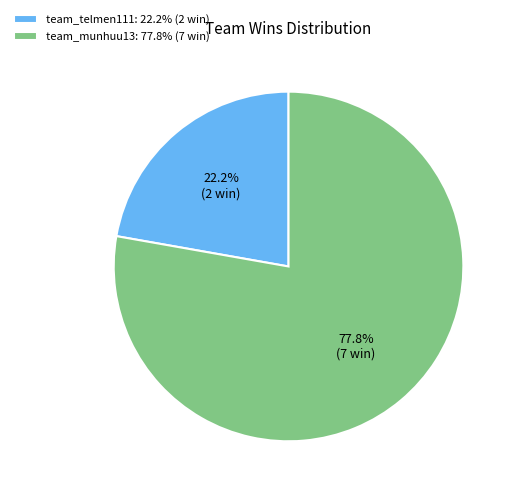

Count the number of slices in the pie.

2